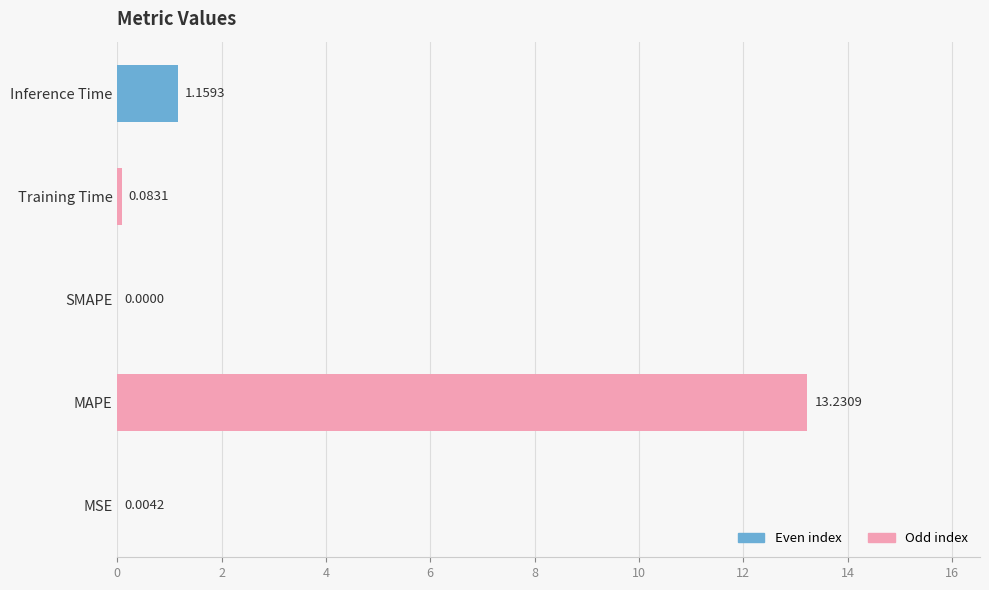

Which has a higher value, MSE or MAPE?

MAPE